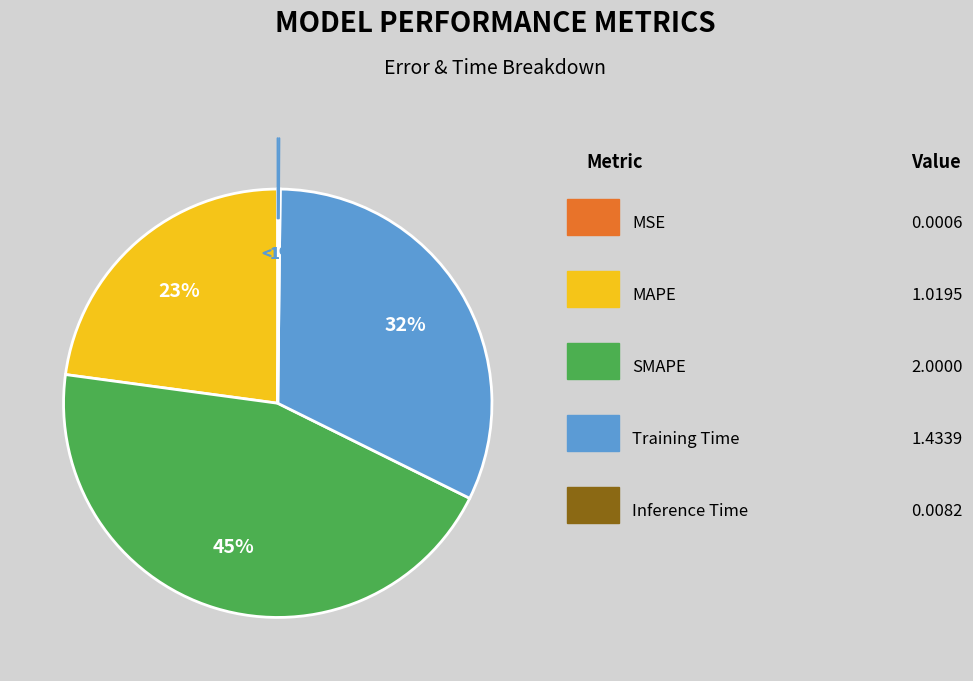

To the nearest percent, what percentage of the pie is SMAPE?

45%